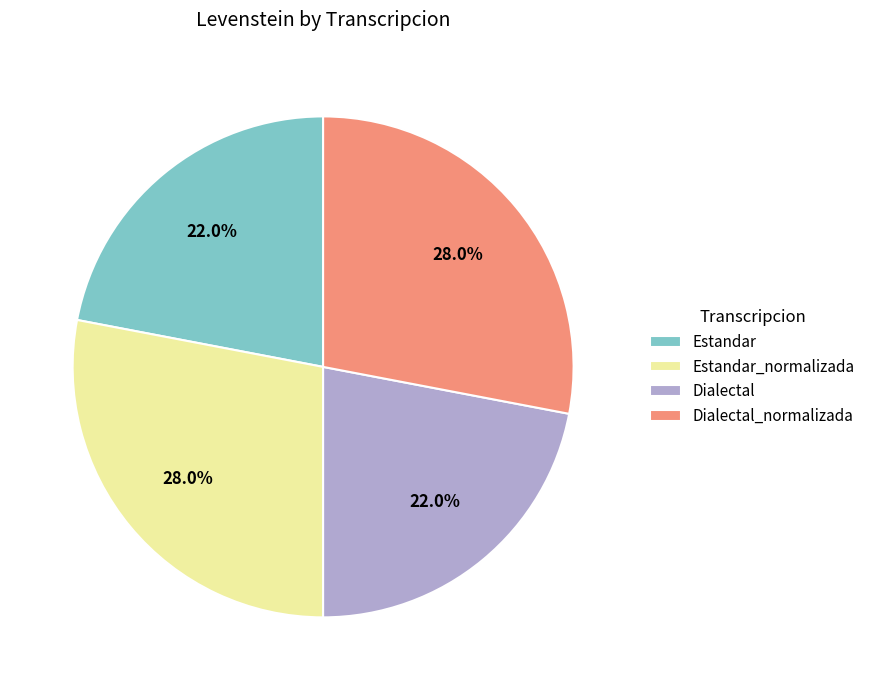

To the nearest percent, what portion does Dialectal_normalizada represent?

28%